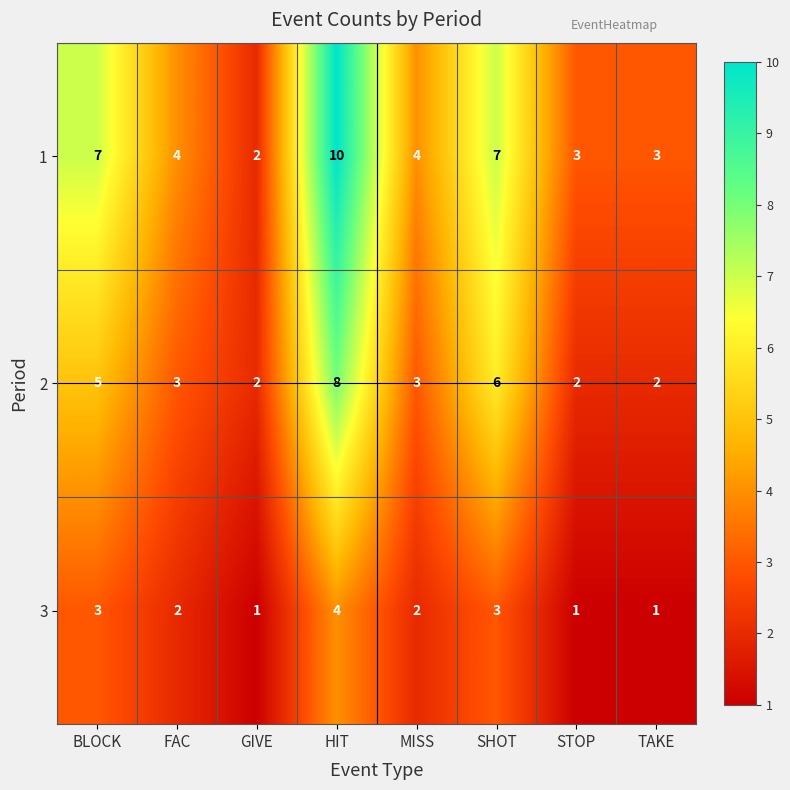

How many distinct data groups are displayed?

3